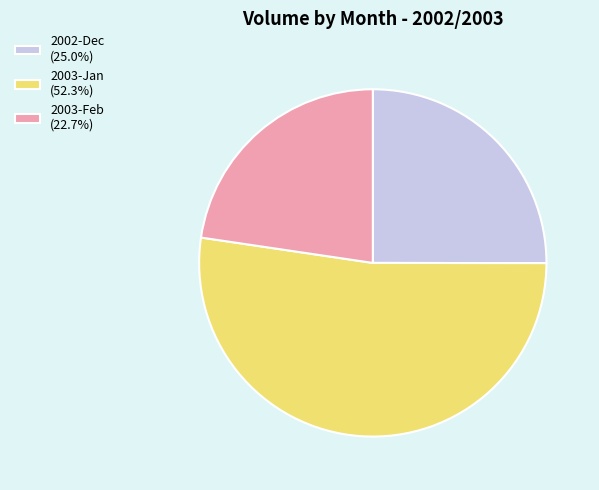

What is the ratio of the value at 2003-Feb (22.7%) to the value at 2003-Jan (52.3%)?

0.4